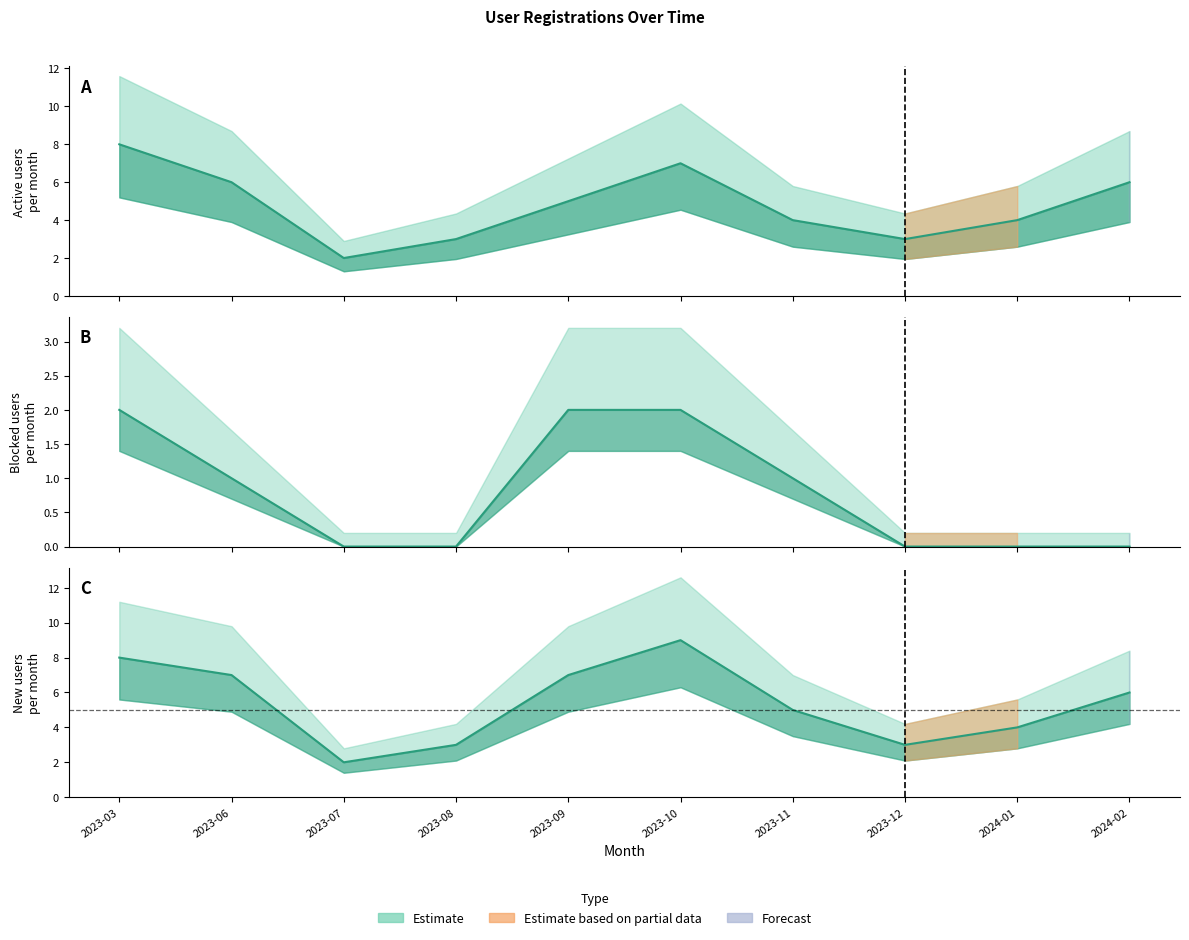

True or false: new_users and blocked intersect in this chart.

False